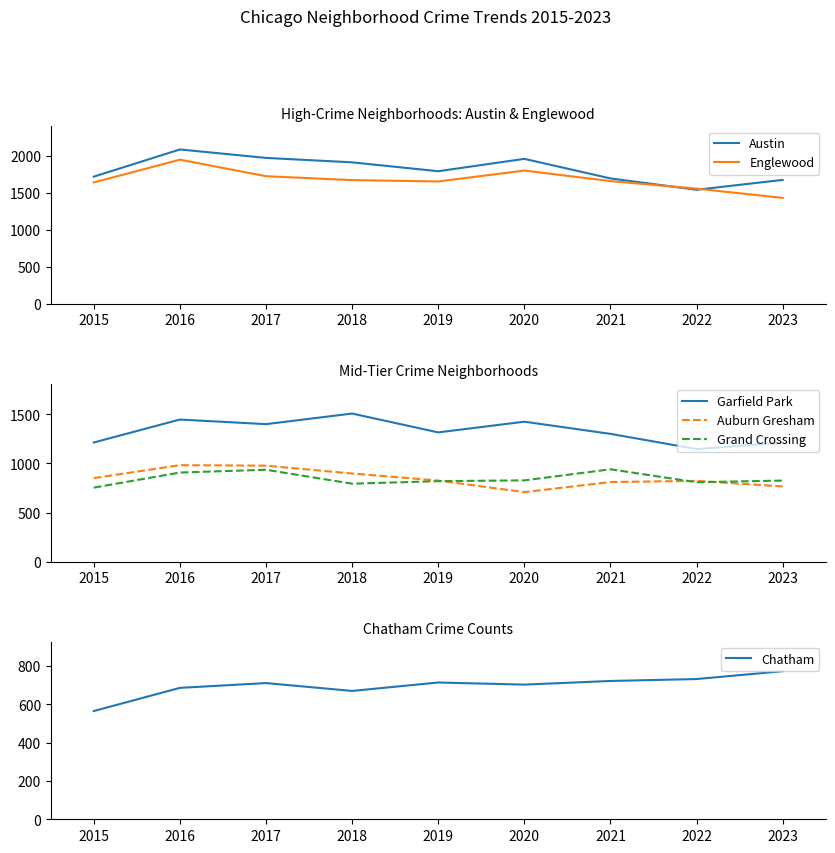

True or false: Chatham and Englewood cross at least once.

False